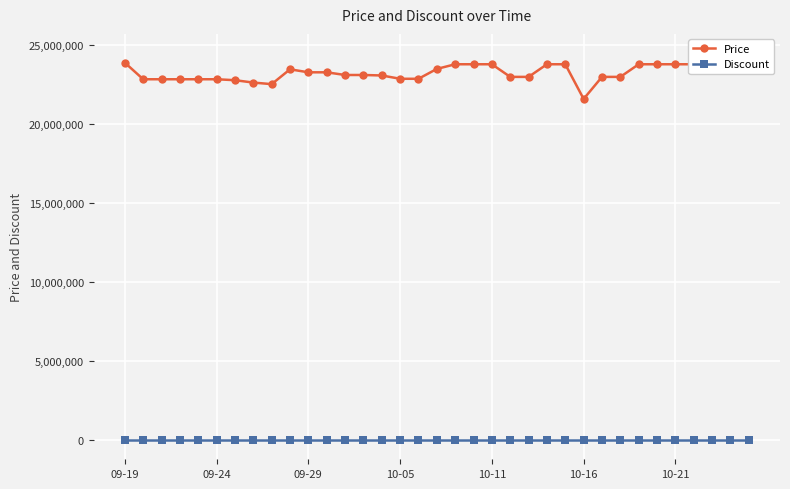

What is the maximum value shown in the chart?

24499000